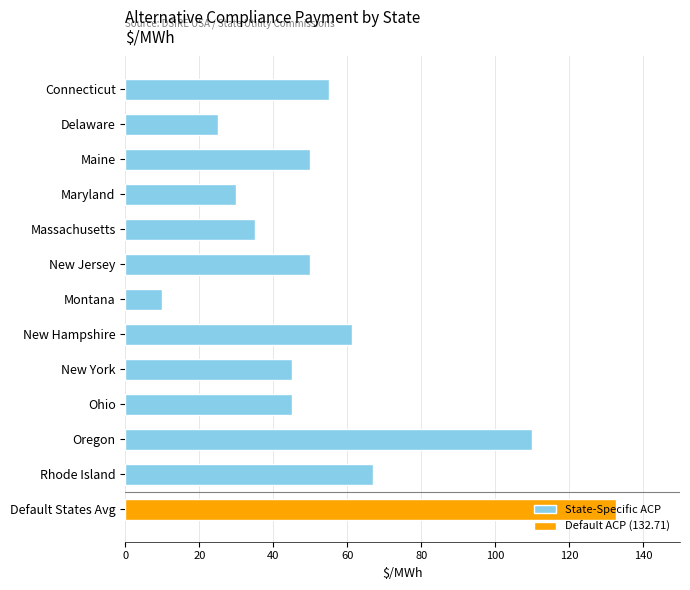

What is the sum of all State-Specific ACP values?

583.4